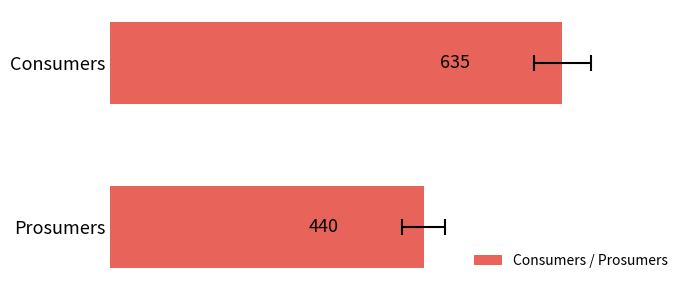

What is the greatest value displayed?

635